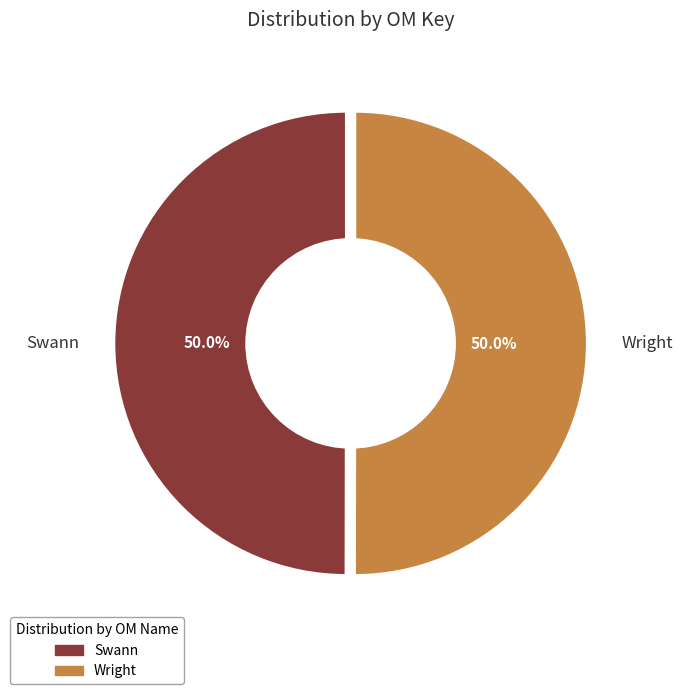

What portion of the pie excludes Swann?

50.0%